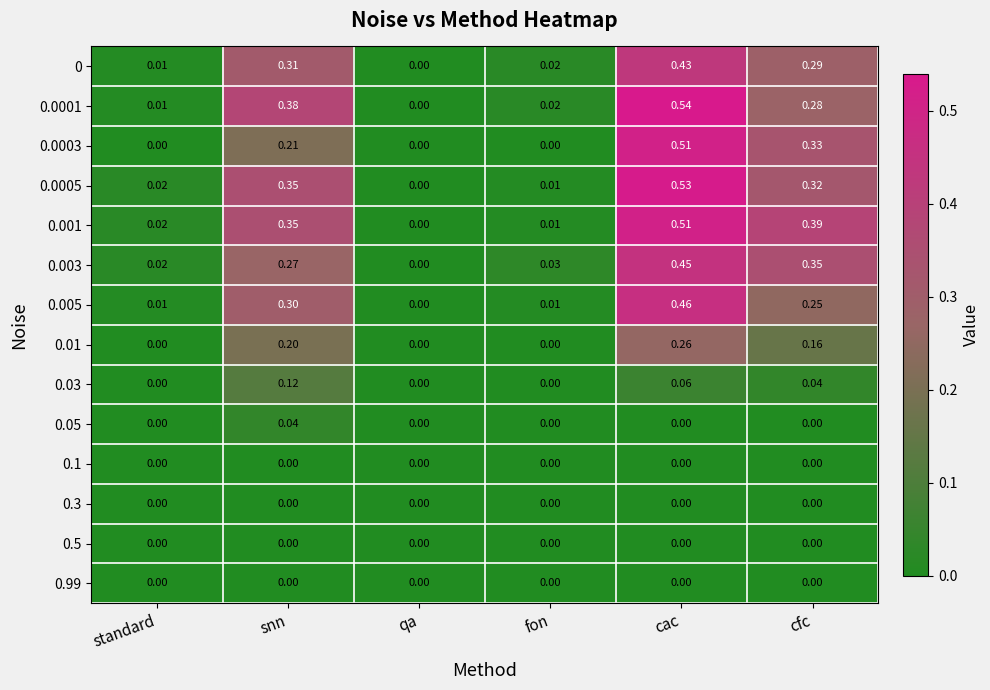

At which category is the sum across all series the highest?

cac